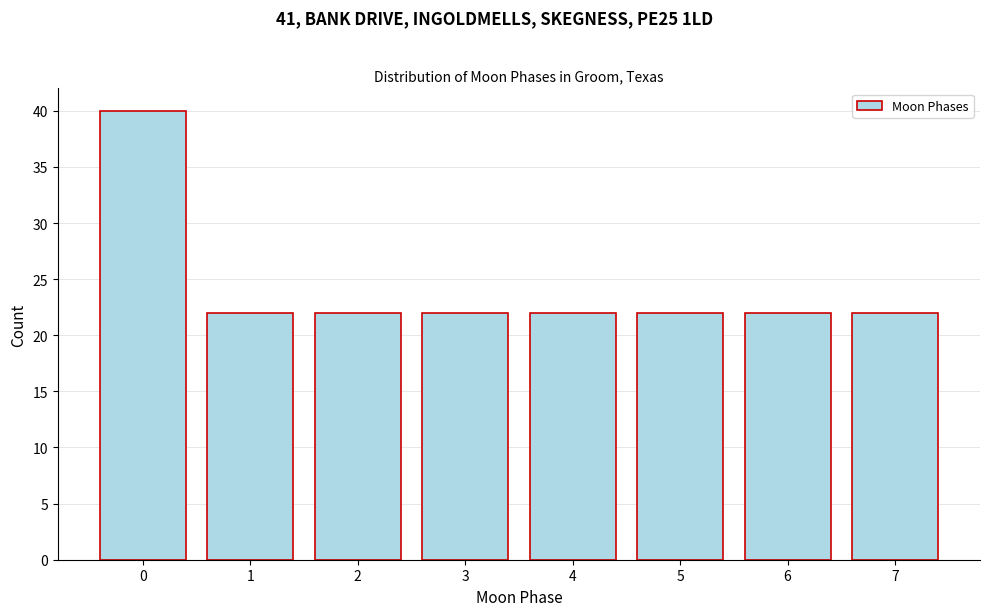

Reading left to right, list all the values displayed in this chart.

40	22	22	22	22	22	22	22